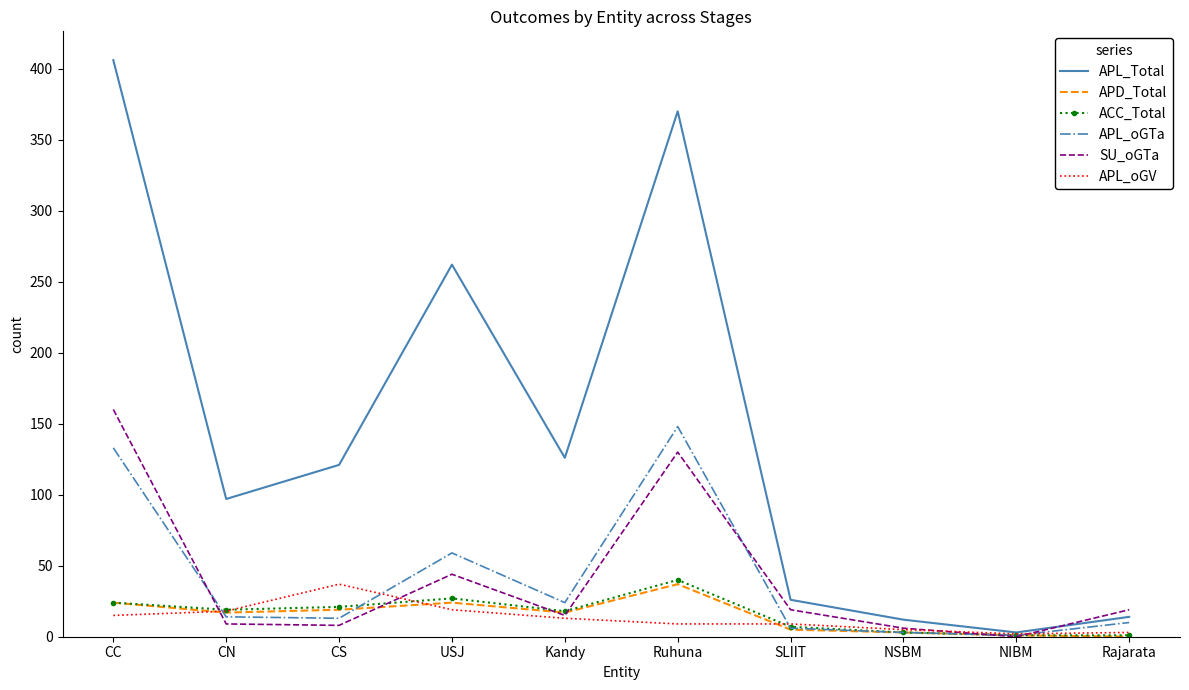

Which label corresponds to the largest value in the chart?

CC